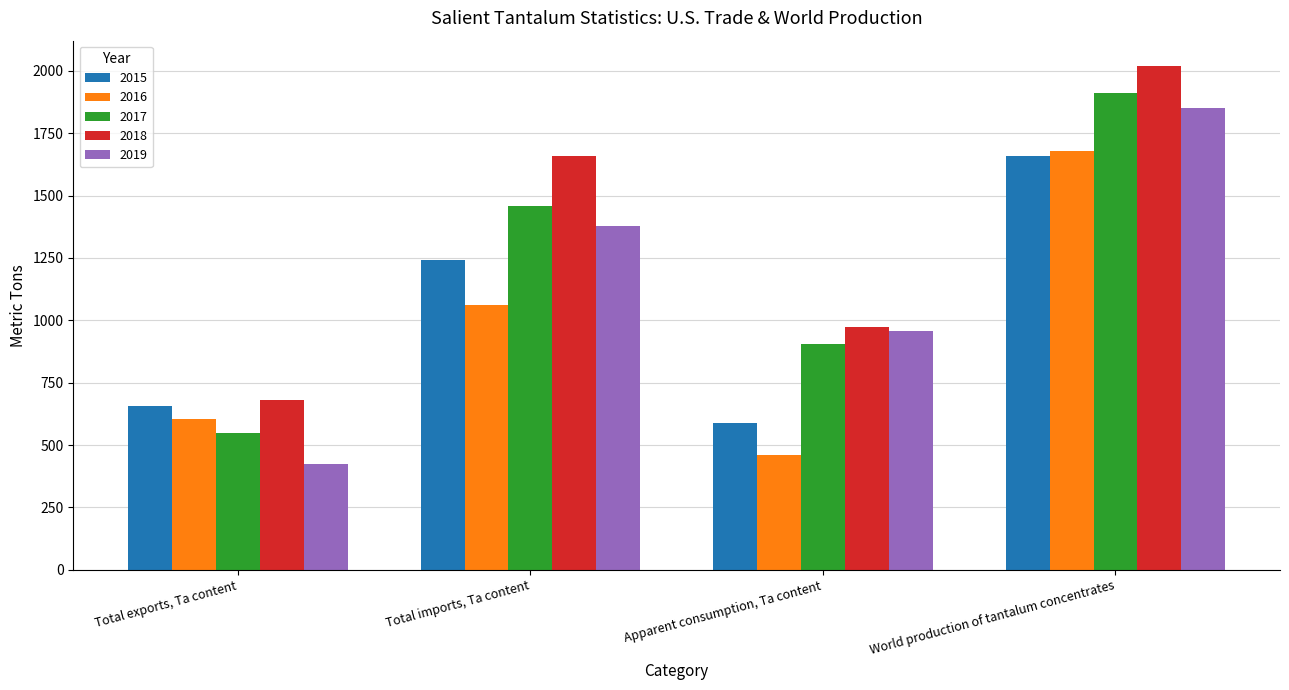

Count the 2019 values in the range 957 to 1850.

3